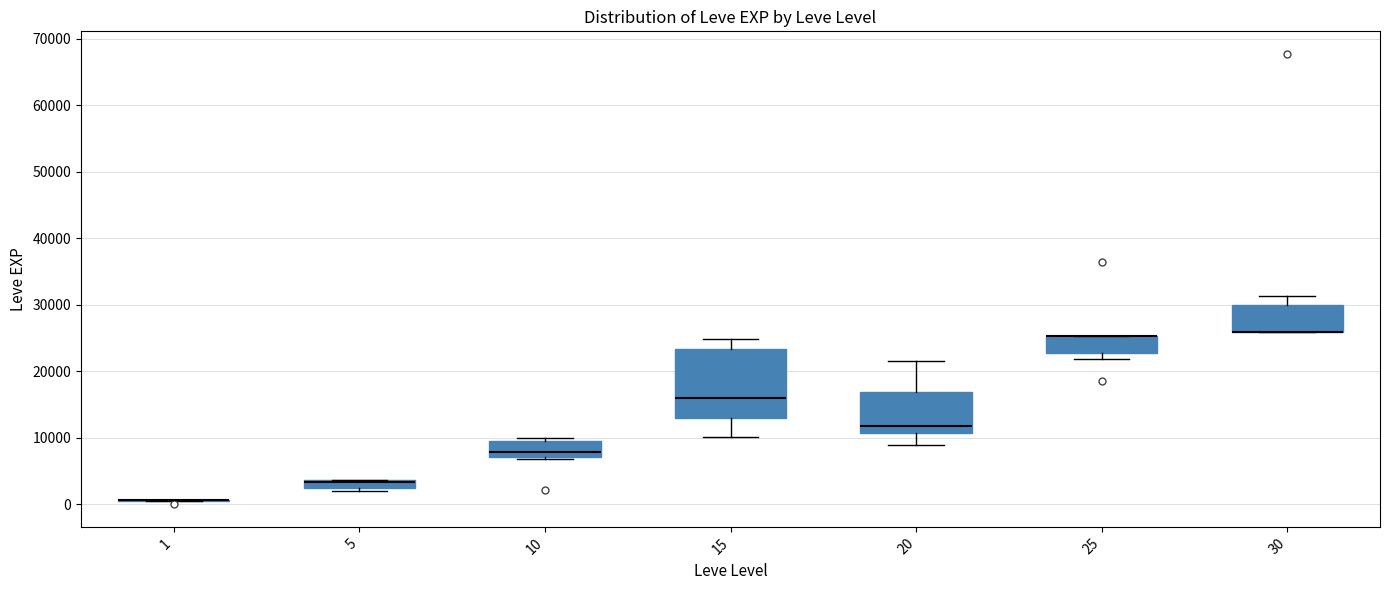

Which box is the tallest, from its lower edge to its upper edge?

15